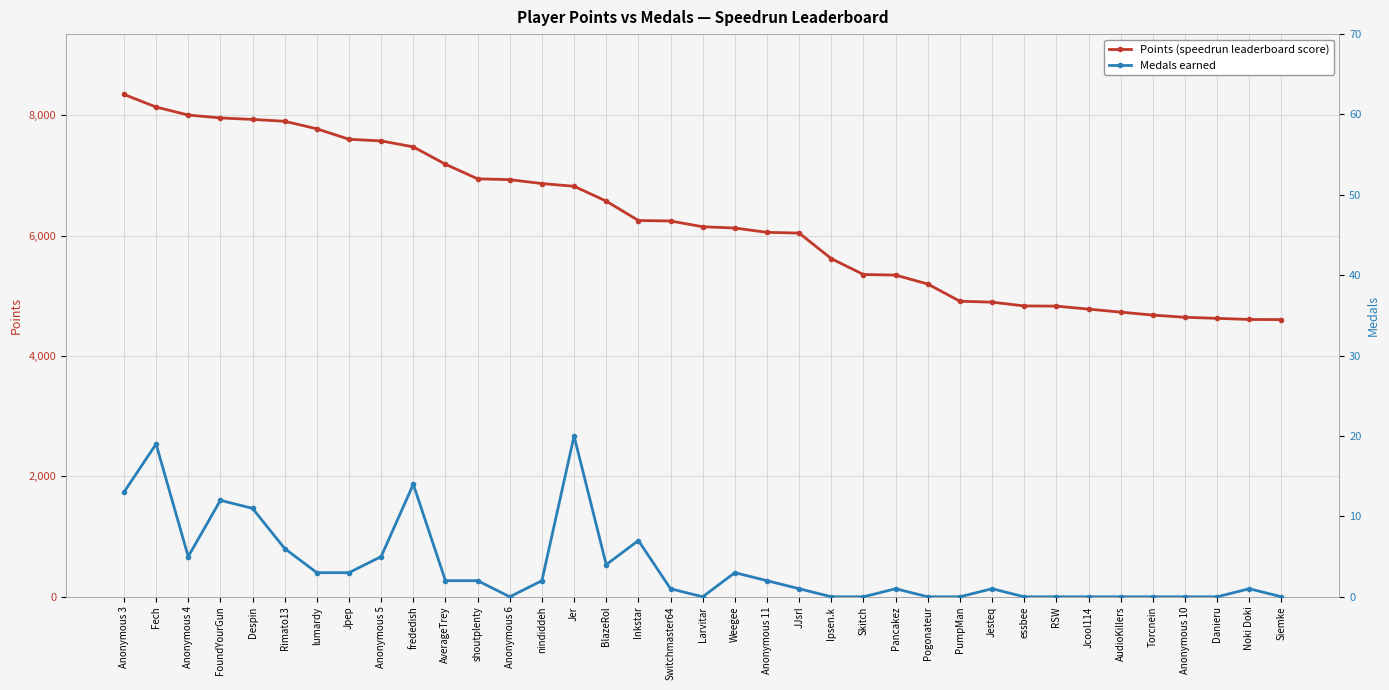

How many values in the Points series are below 6150?

18